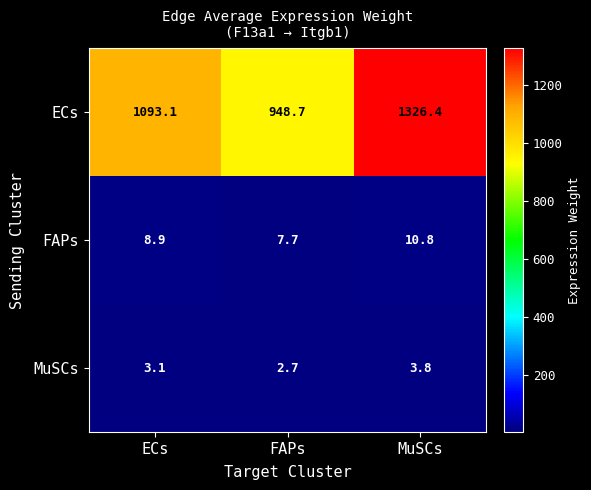

Reading left to right, transcribe all the data shown in this chart.

ECs: 1093.1	948.7	1326.4
FAPs: 8.9	7.7	10.8
MuSCs: 3.1	2.7	3.8